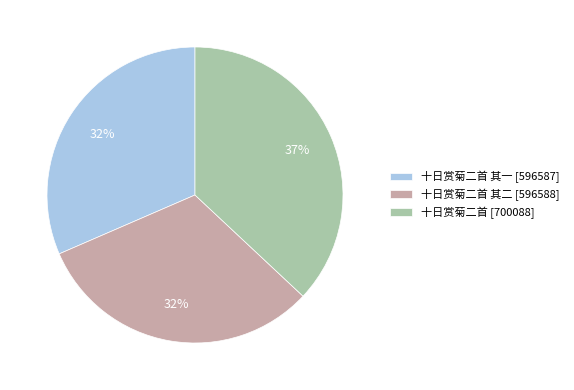

Is it true that 十日赏菊二首 其一 [596587] is 32% of the pie?

True